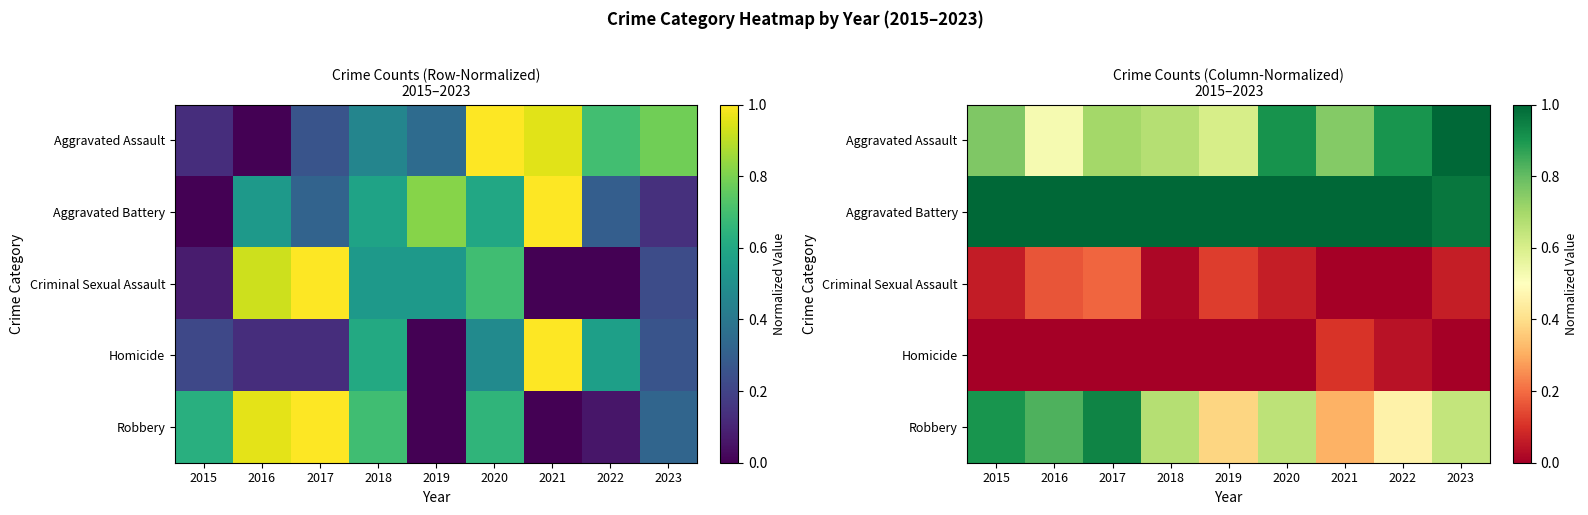

Which series has the largest total across all categories?

Aggravated Battery